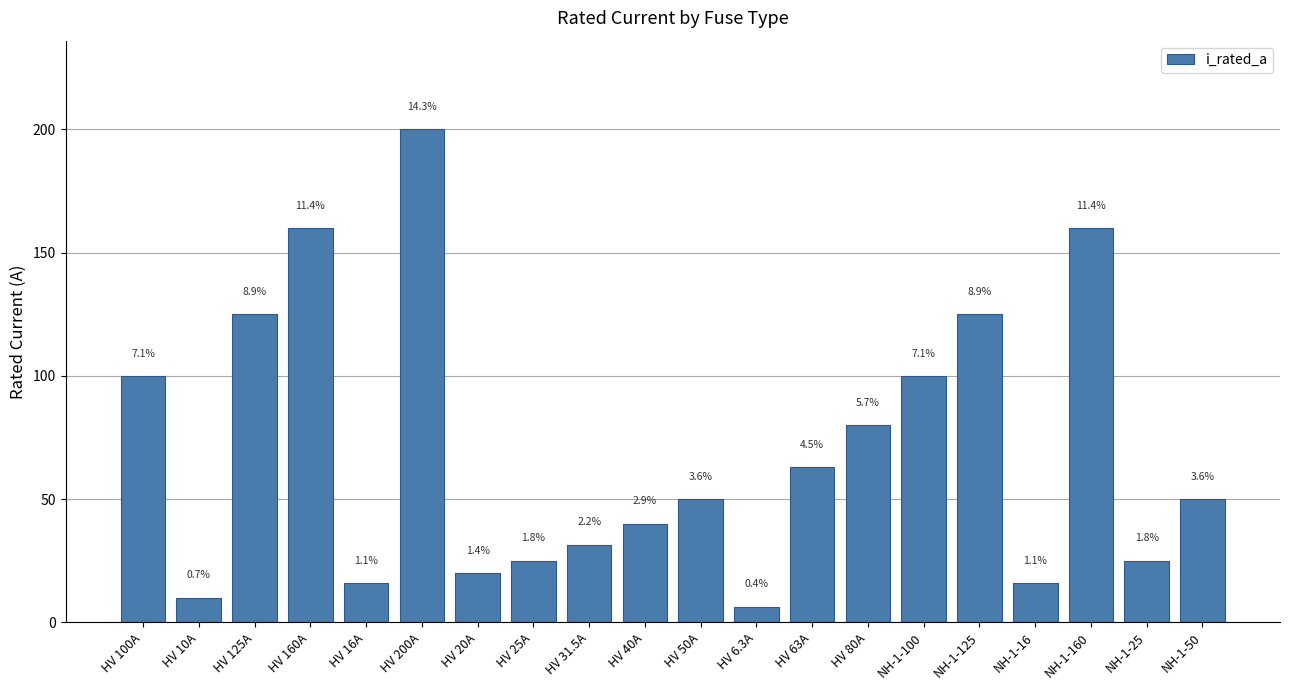

The chart shows a value of 50.0 at NH-1-50. True or false?

True